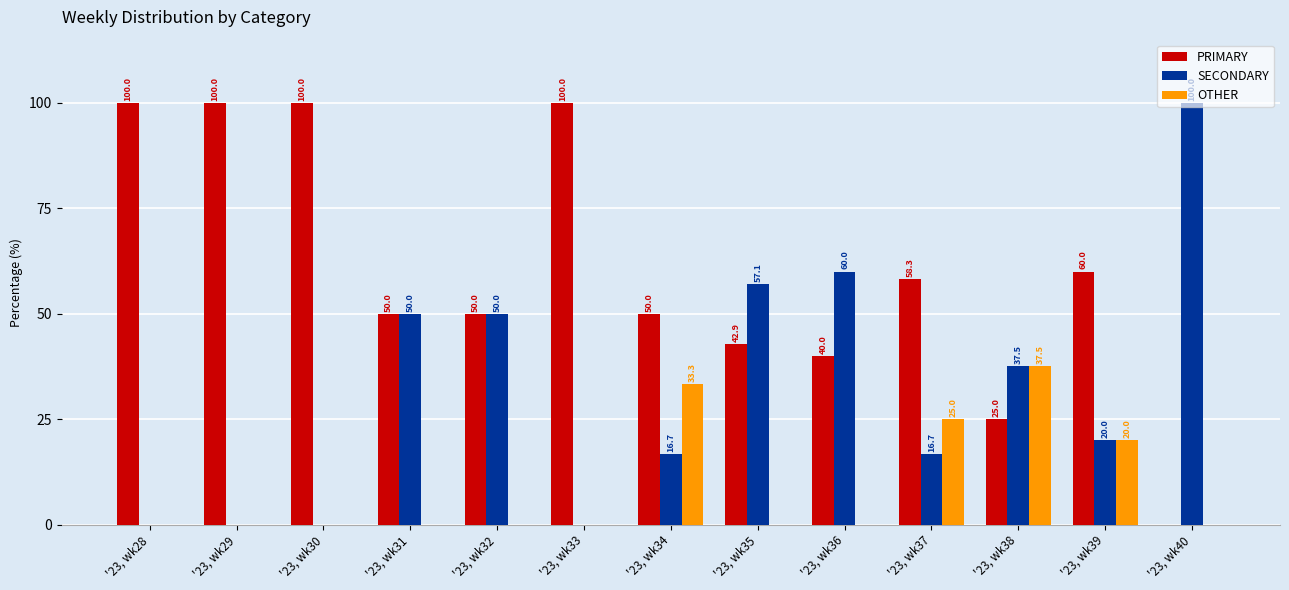

What is the sum of all SECONDARY values?

408.0